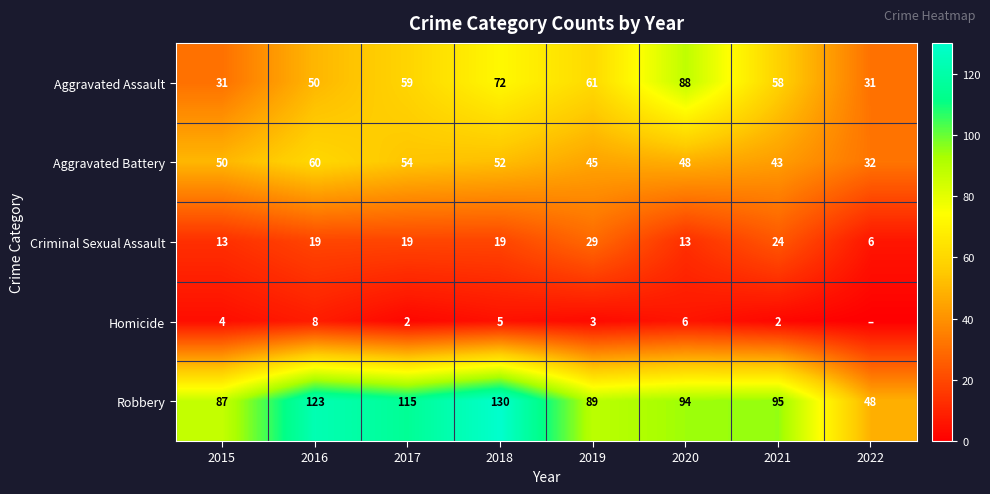

Where is Aggravated Battery nearest to the value 46?

2019